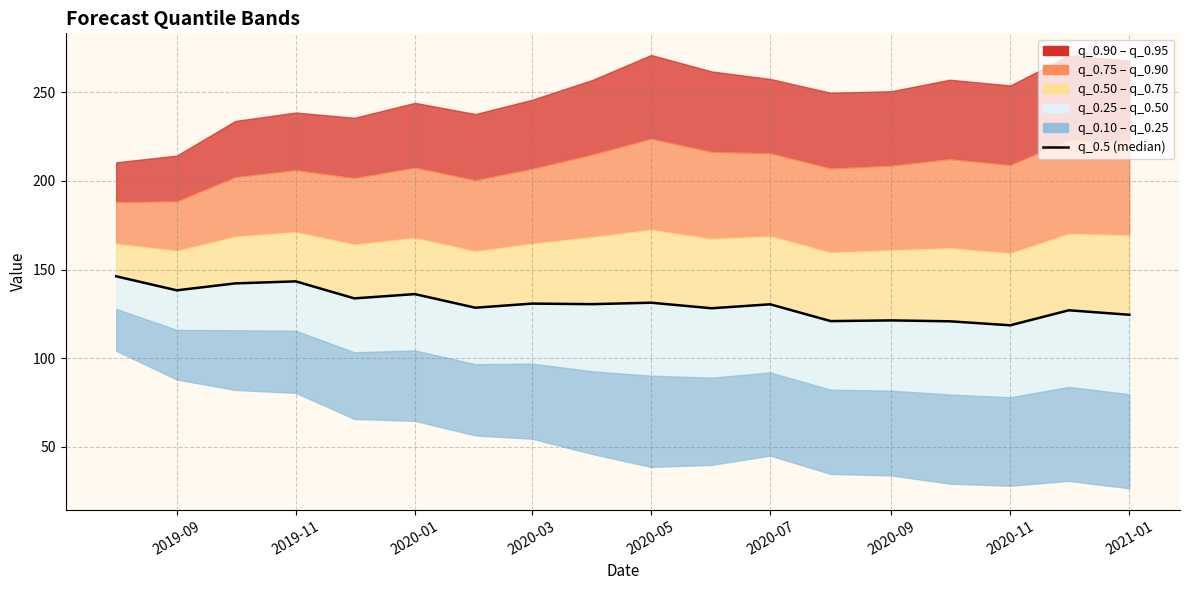

At which label is the value closest to 132?

2020-05